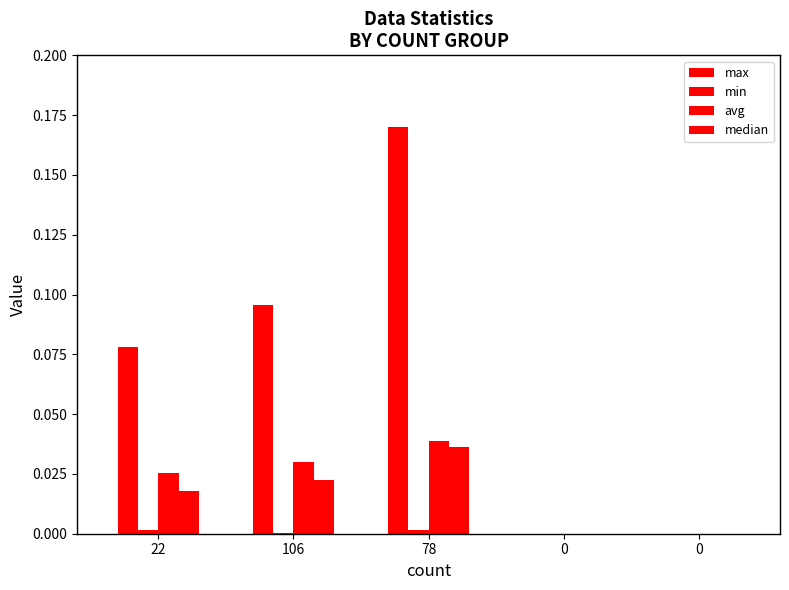

How many categories are shown in the chart?

5